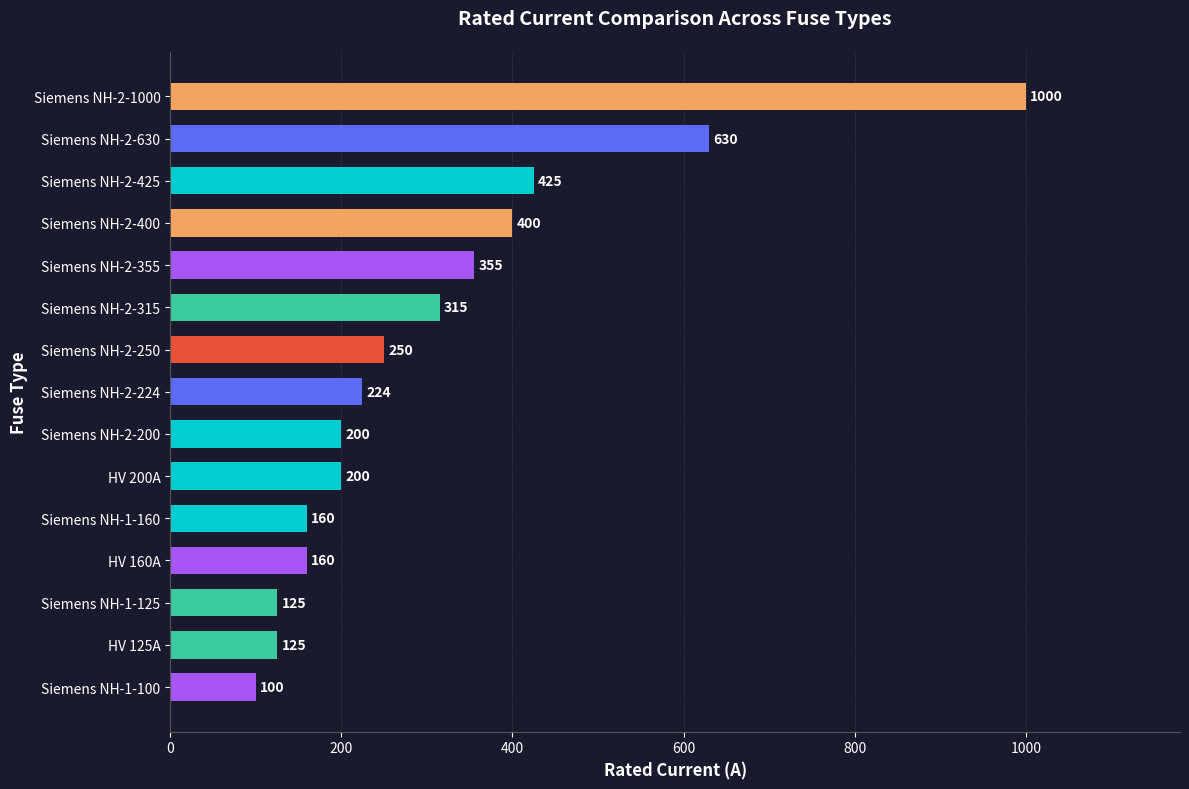

Read the value at Siemens NH-2-1000, to the nearest 50.

1000